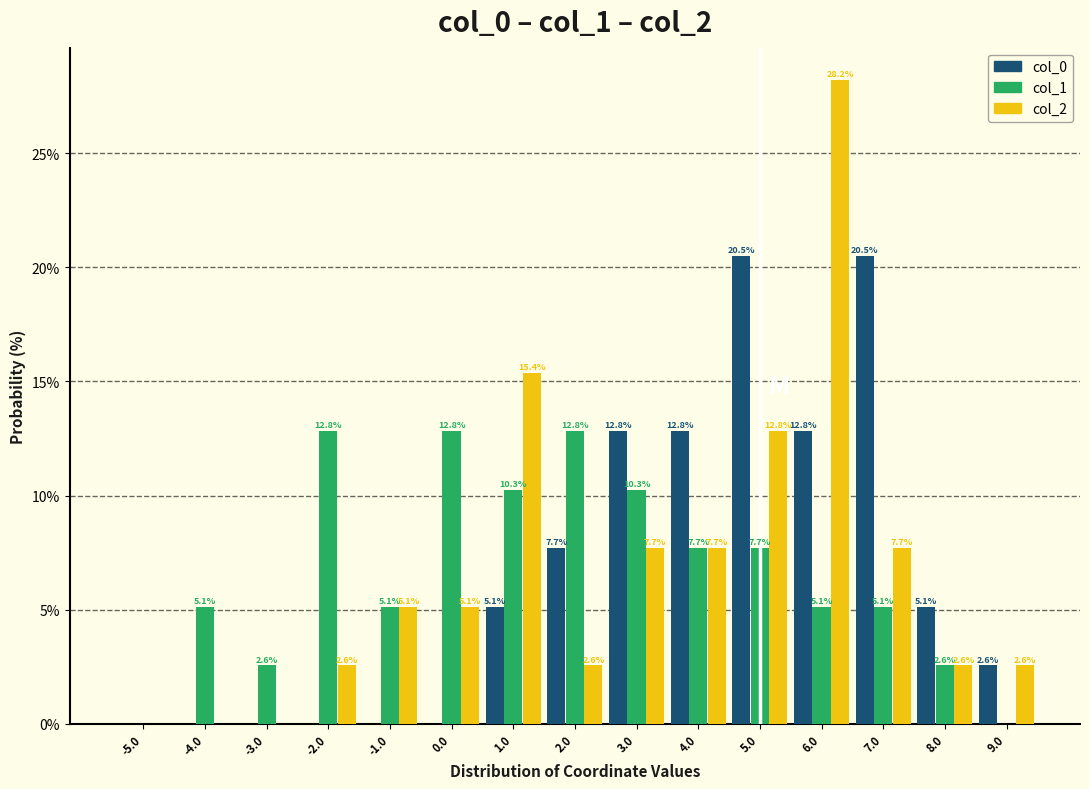

In the col_2 series, which range on the x-axis has the tallest bar?

5.5 to 6.5